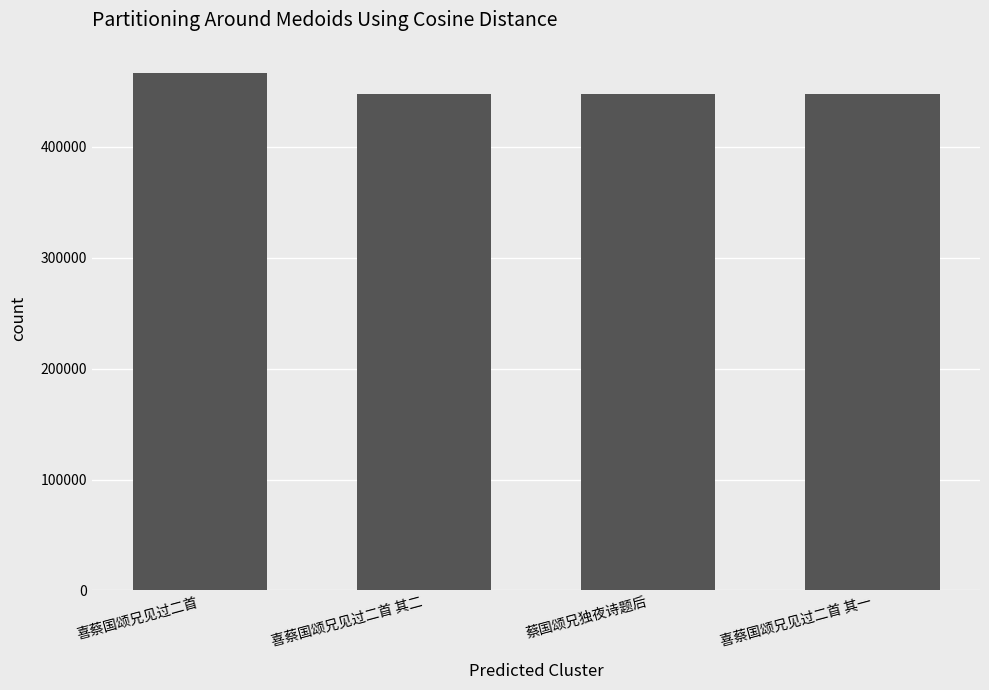

What is the average value?

452717